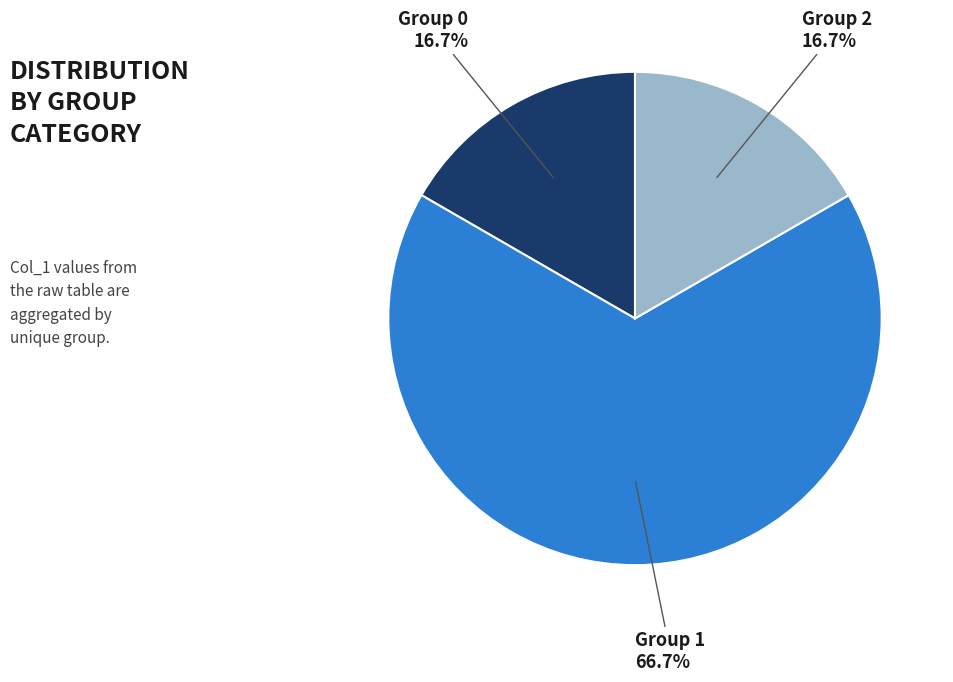

Is there a majority slice in this chart?

Yes